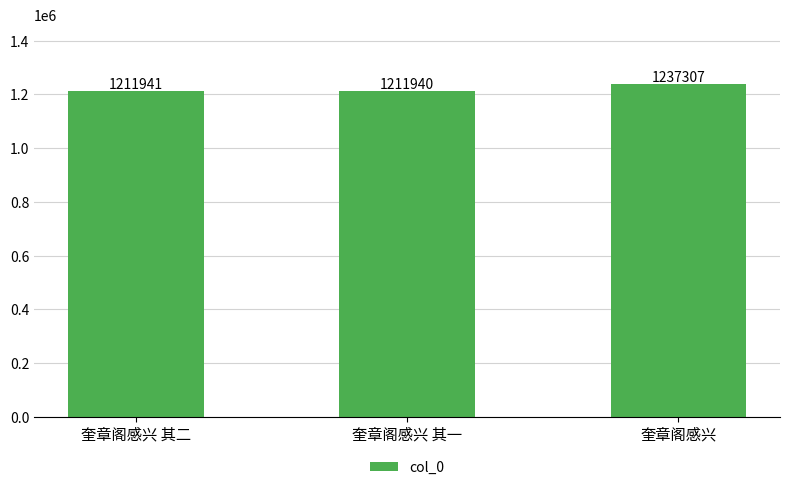

What is the maximum value shown in the chart?

1237307